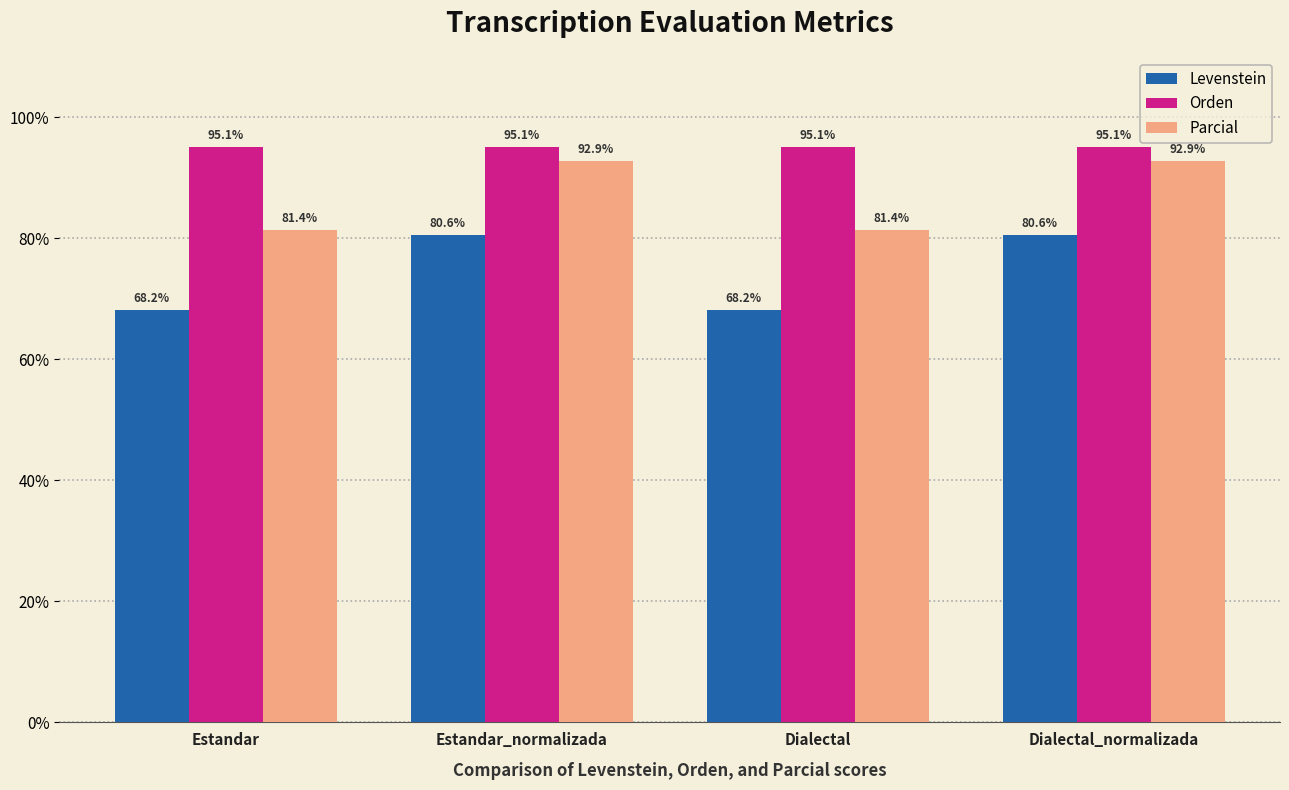

What is the total value across all series at Estandar?

244.6